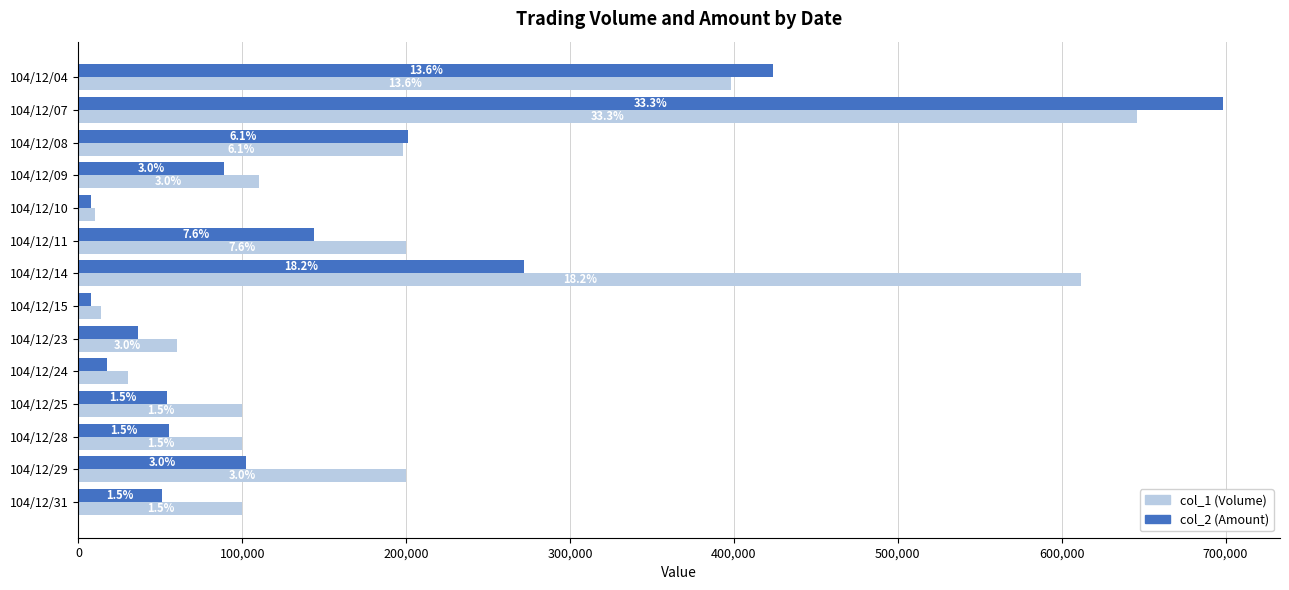

What are all the series names shown in the legend?

col_1 (Volume), col_2 (Amount)